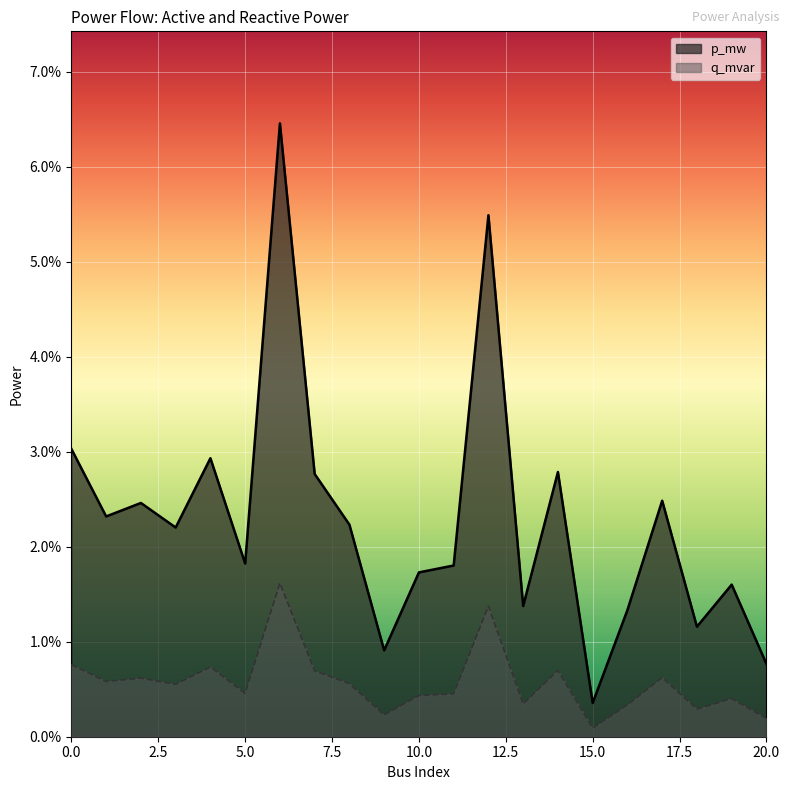

Where is the first local maximum for q_mvar?

2